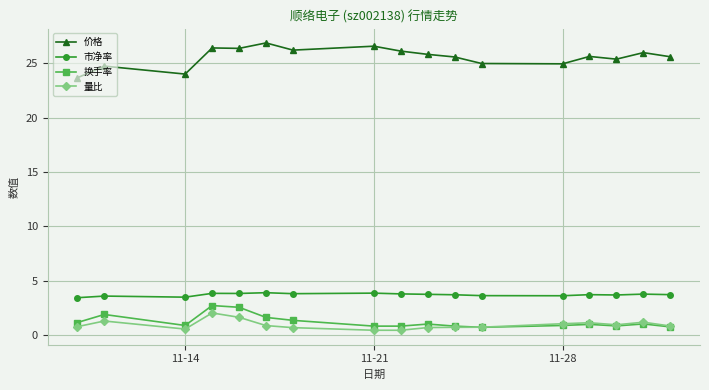

What are all the series names shown in the legend?

价格, 市净率, 换手率, 量比